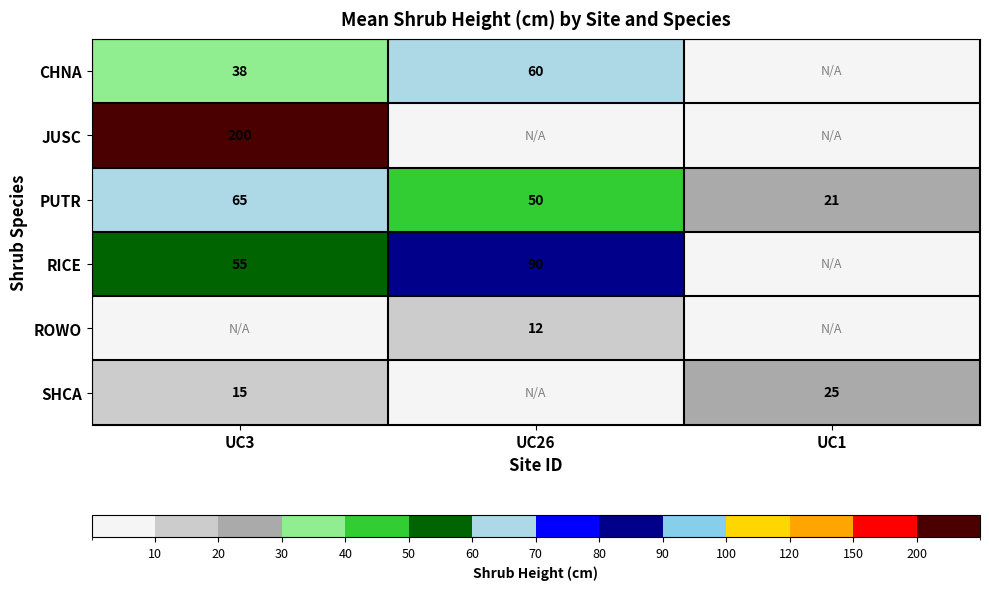

The value of SHCA at UC1 is 37. True or false?

False